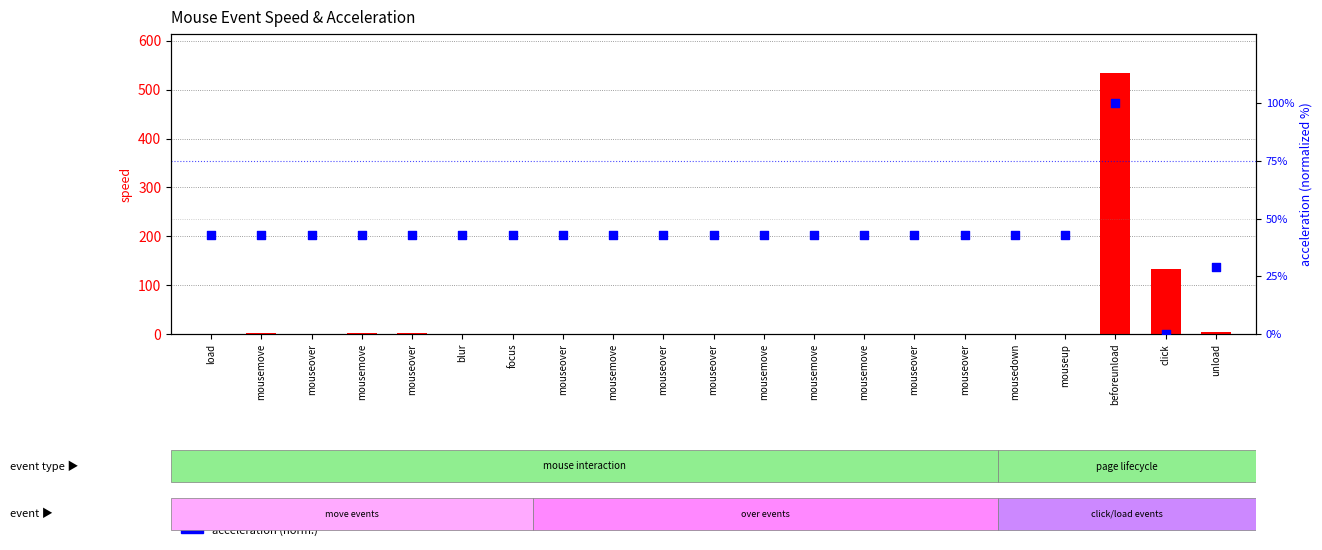

Which series reaches the maximum Y coordinate?

speed